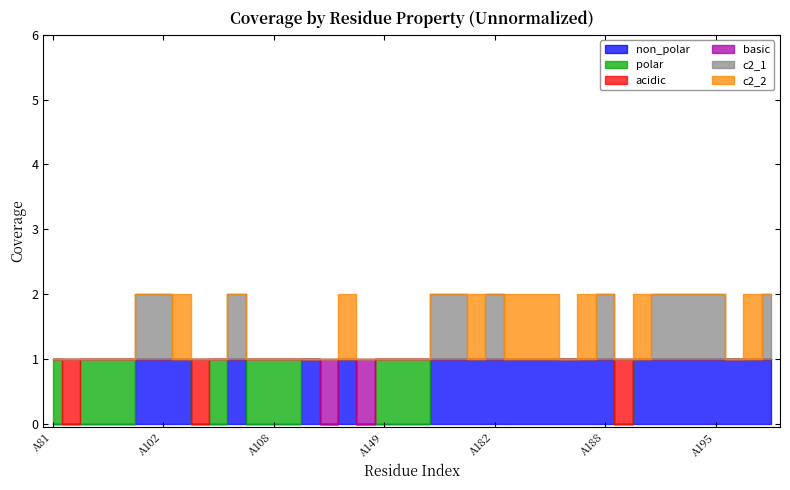

Which series has the largest range (max minus min)?

non_polar